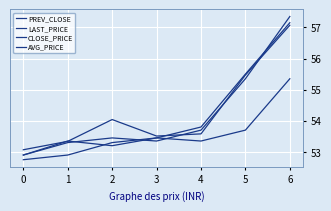

What is the difference between the AVG_PRICE values at 5 and 2?

1.4